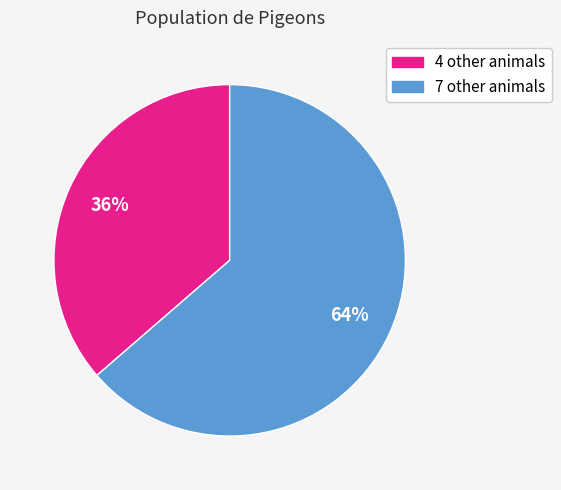

To the nearest percent, what is the average slice percentage?

50%